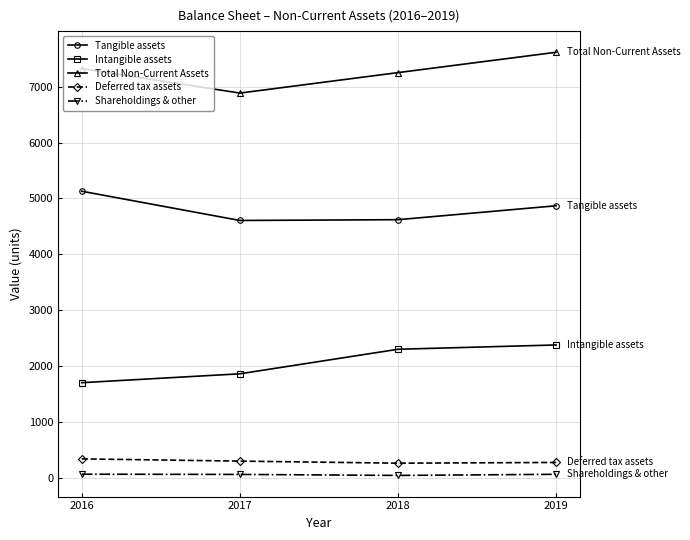

The Total Non-Current Assets series shows 7322 at 2016. True or false?

True